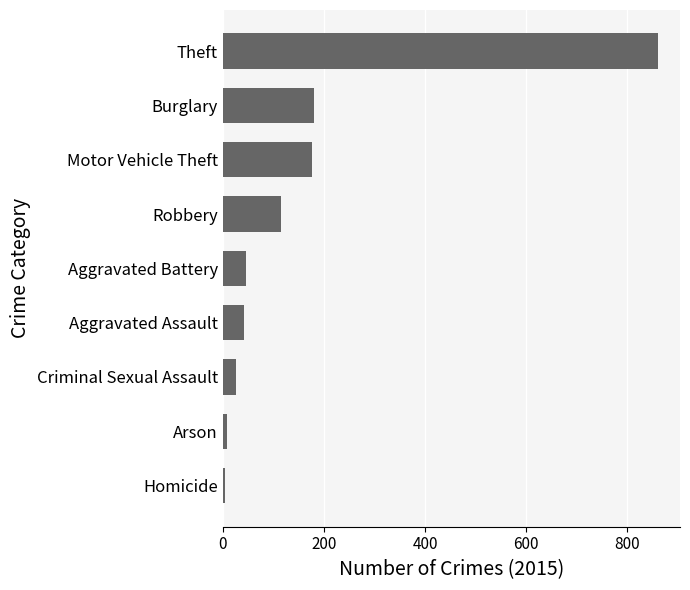

Between Arson and Robbery, which is larger?

Robbery